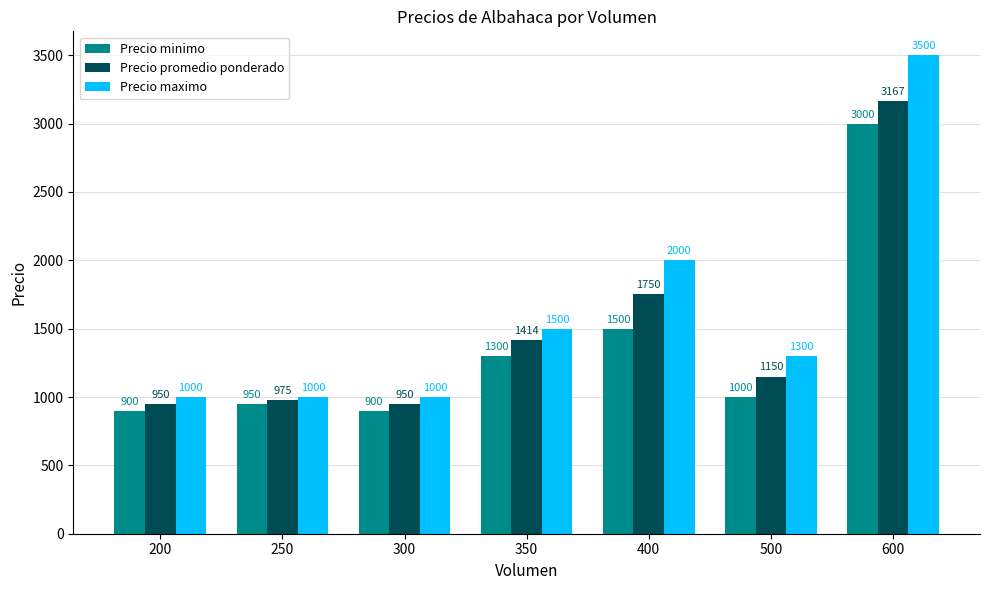

Rank the series at 300 from highest to lowest value.

Precio maximo, Precio promedio ponderado, Precio minimo